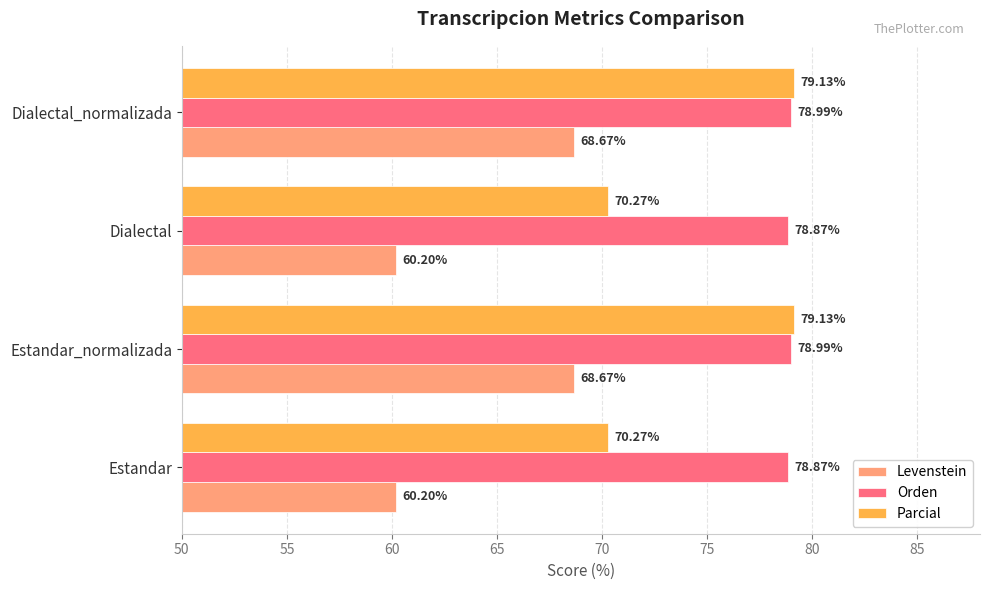

What is the difference between the highest and lowest values at Estandar?

18.7